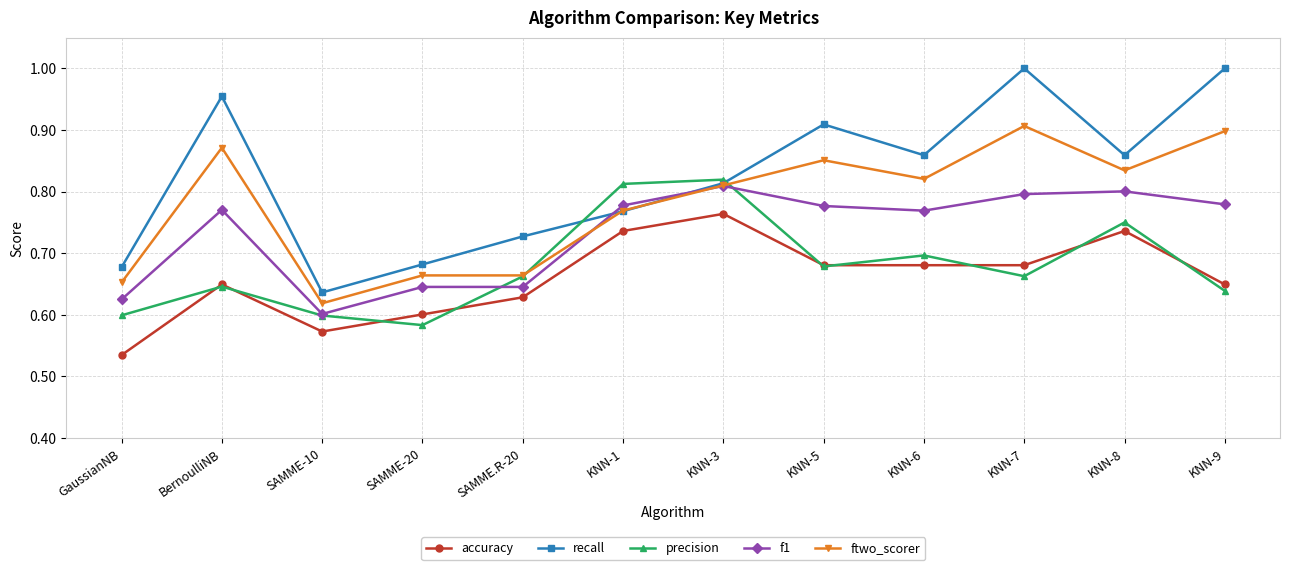

True or false: accuracy and precision intersect in this chart.

True